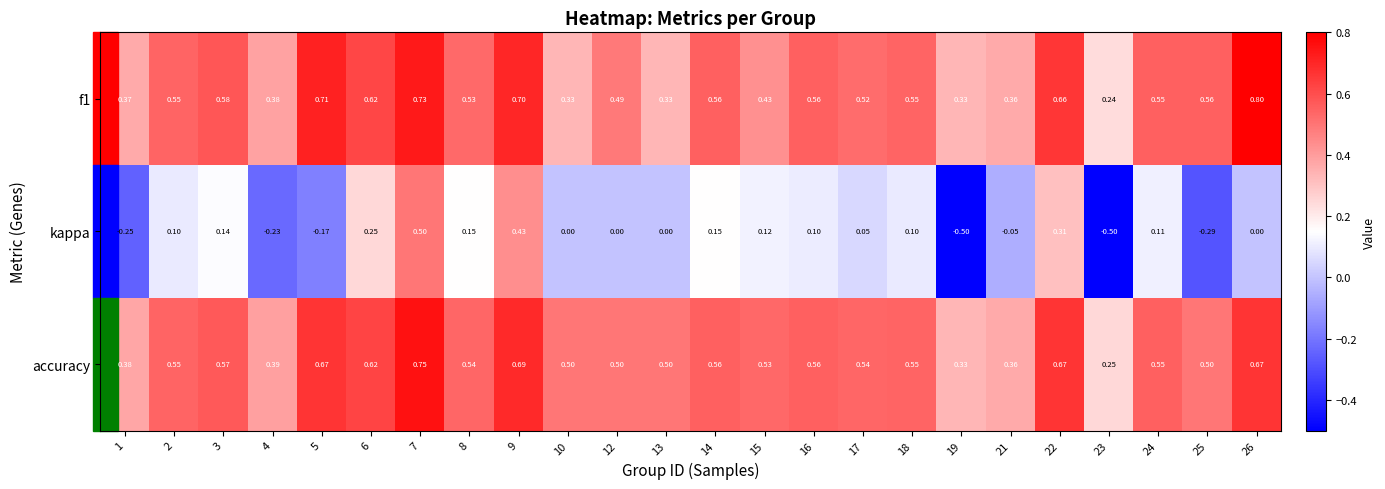

Is the value of accuracy at 25 greater than the value of kappa at 8?

Yes